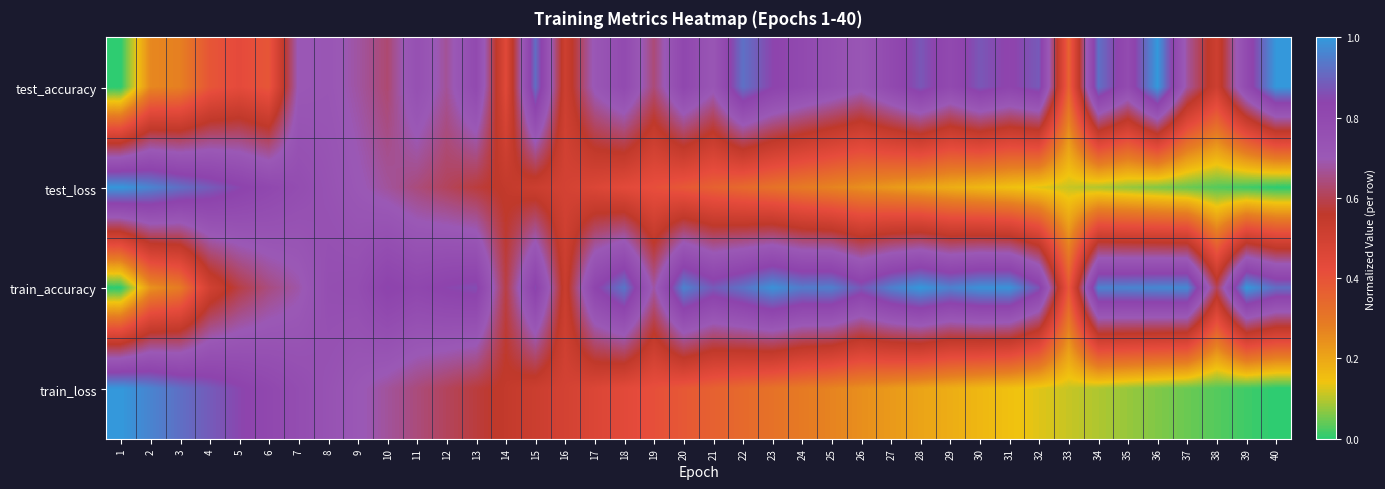

What is the greatest value displayed?

1.0